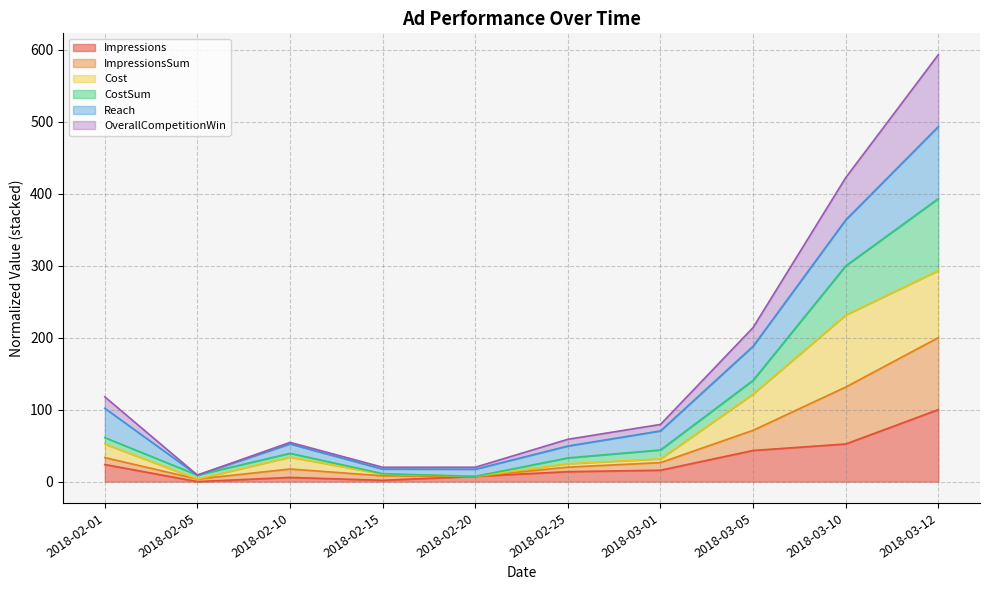

At which category is the sum across all series the highest?

2018-03-12